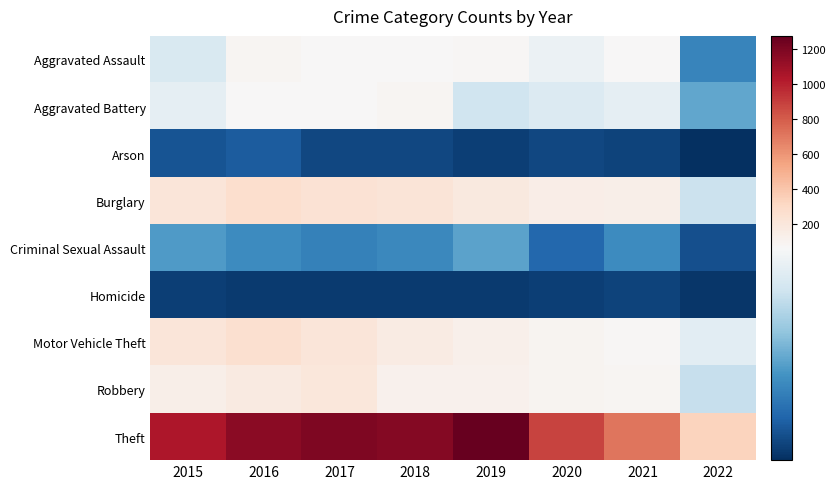

Rank the series at 2018 from highest to lowest value.

Theft, Burglary, Motor Vehicle Theft, Robbery, Aggravated Battery, Aggravated Assault, Criminal Sexual Assault, Arson, Homicide